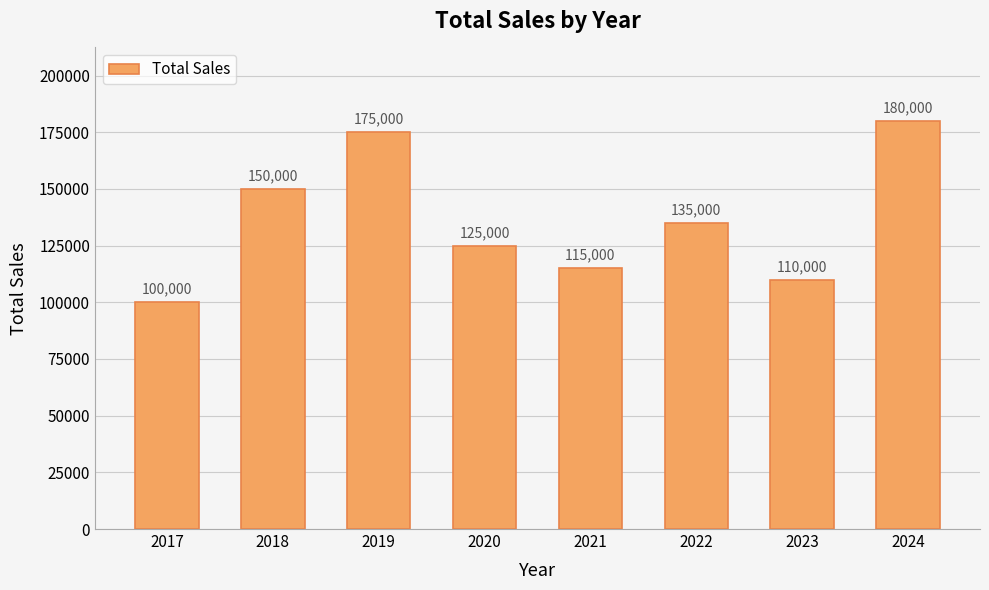

Reading right to left, extract all data points from this chart.

180000	110000	135000	115000	125000	175000	150000	100000